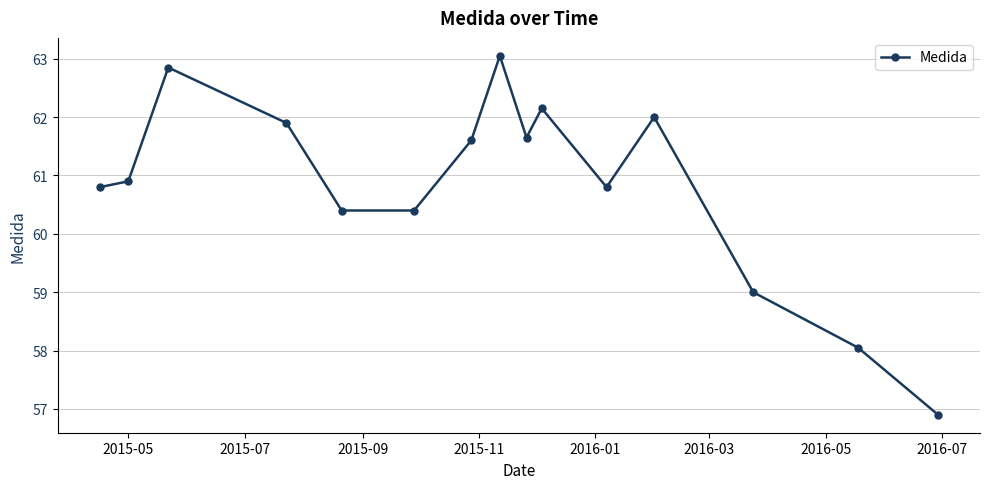

True or false: the data has more than 2 interior local peaks.

True